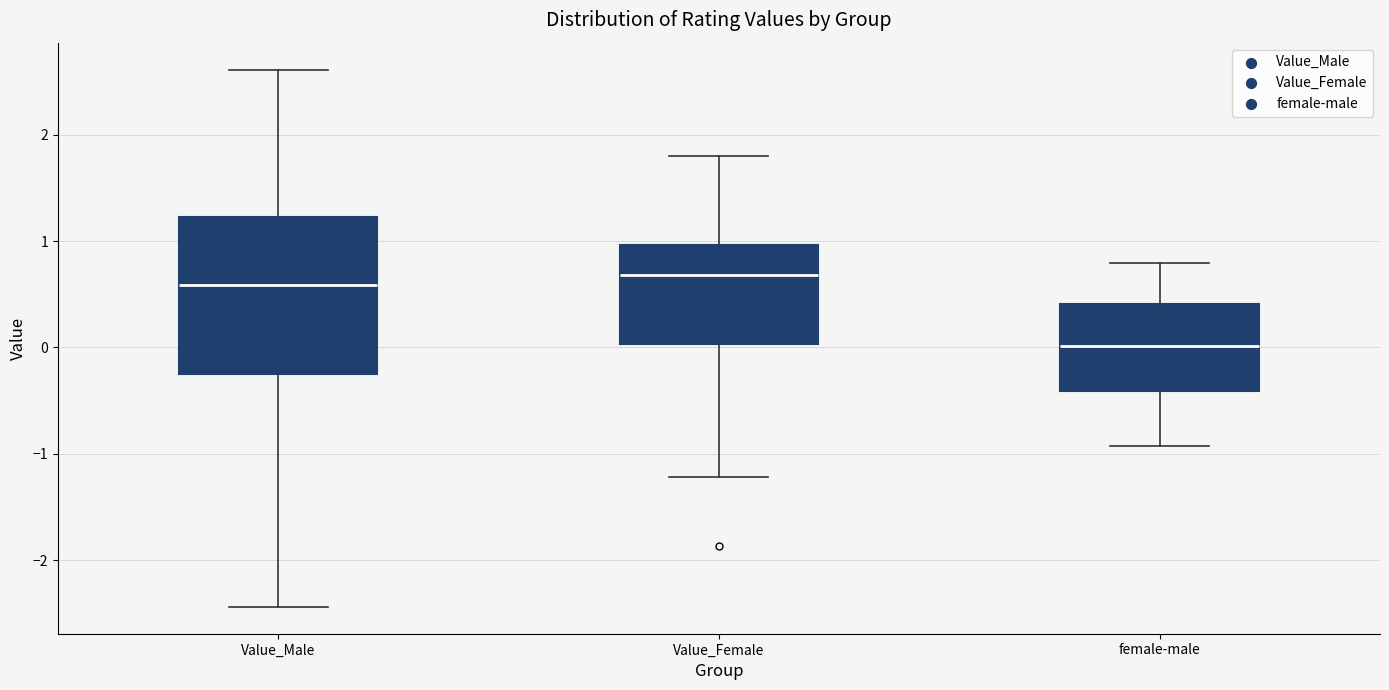

Comparing the boxes themselves (not the whiskers), which one is the tallest?

Value_Male